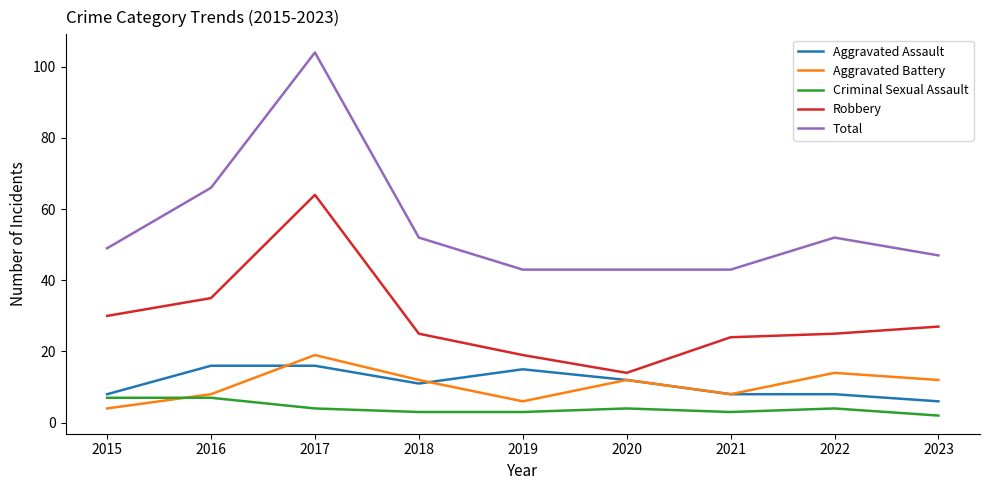

Reading left to right, list all the values displayed in this chart.

Aggravated Assault: 2015=8	2016=16	2017=16	2018=11	2019=15	2020=12	2021=8	2022=8	2023=6
Aggravated Battery: 2015=4	2016=8	2017=19	2018=12	2019=6	2020=12	2021=8	2022=14	2023=12
Criminal Sexual Assault: 2015=7	2016=7	2017=4	2018=3	2019=3	2020=4	2021=3	2022=4	2023=2
Robbery: 2015=30	2016=35	2017=64	2018=25	2019=19	2020=14	2021=24	2022=25	2023=27
Total: 2015=49	2016=66	2017=104	2018=52	2019=43	2020=43	2021=43	2022=52	2023=47